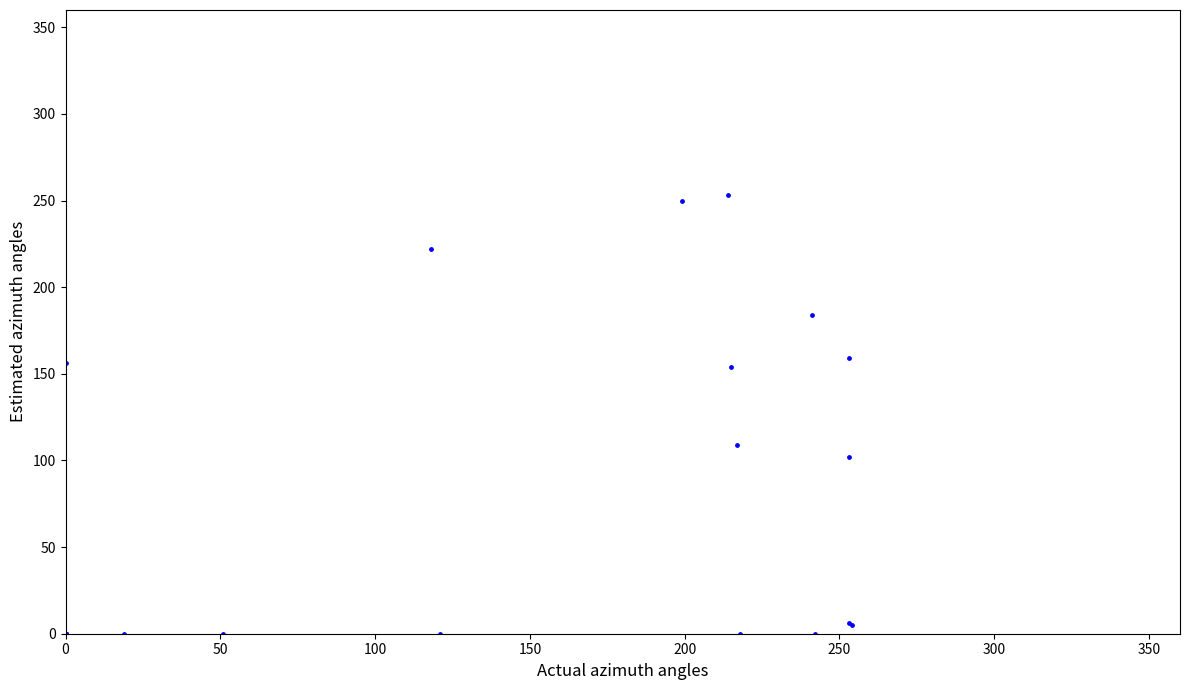

What Y value in the scatter plot is closest to 126?

109